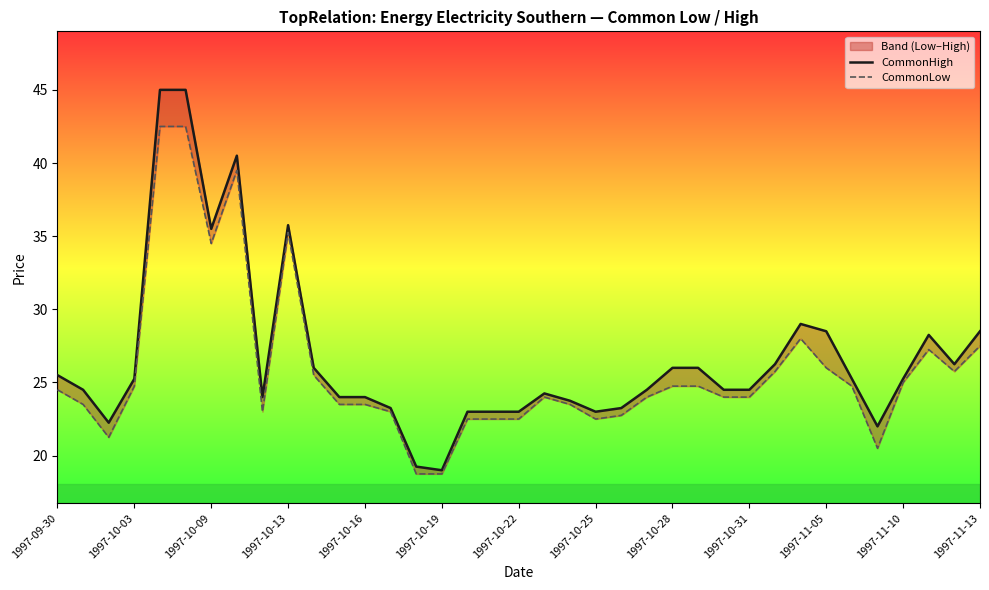

What is the difference between the maximum and minimum values in the CommonHigh series?

26.0